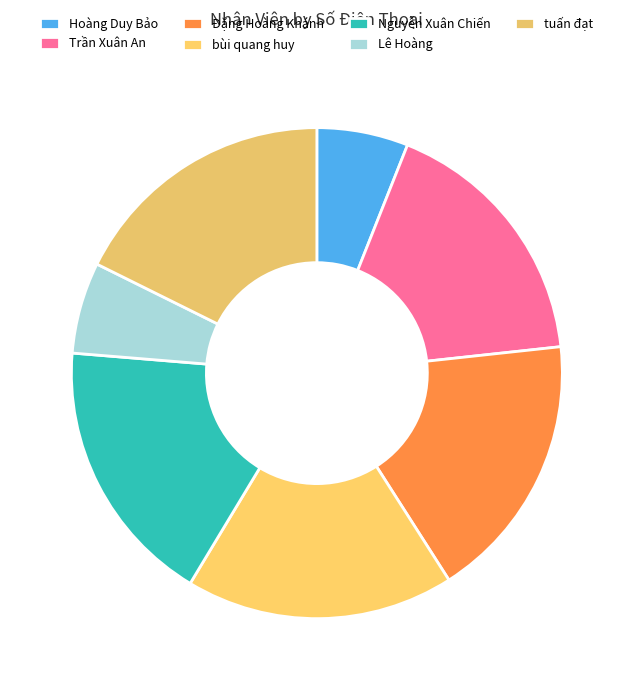

Do Đặng Hoàng Khánh and Lê Hoàng together represent more than half of the pie?

No